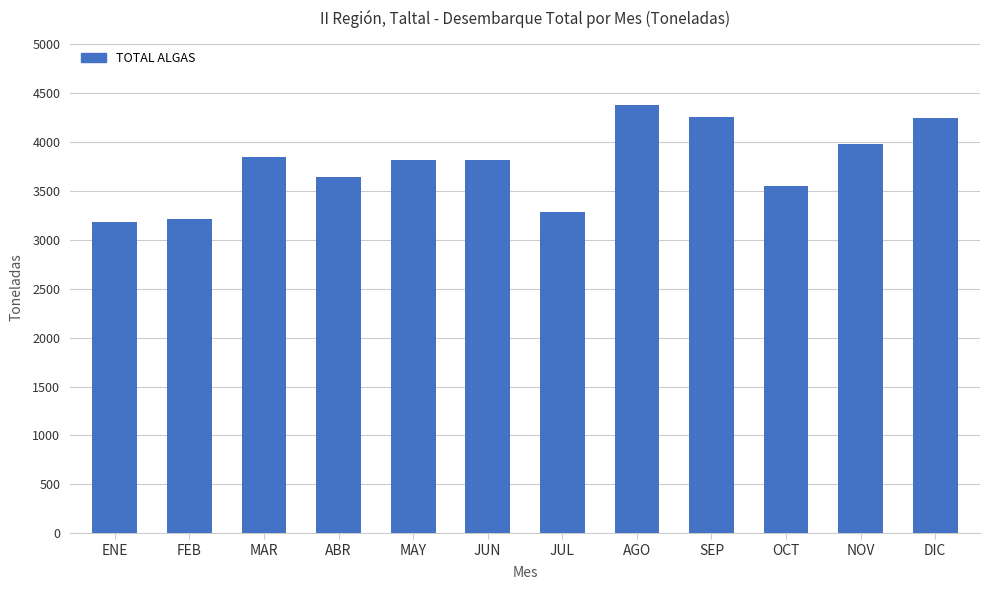

How many series are shown in this chart?

1